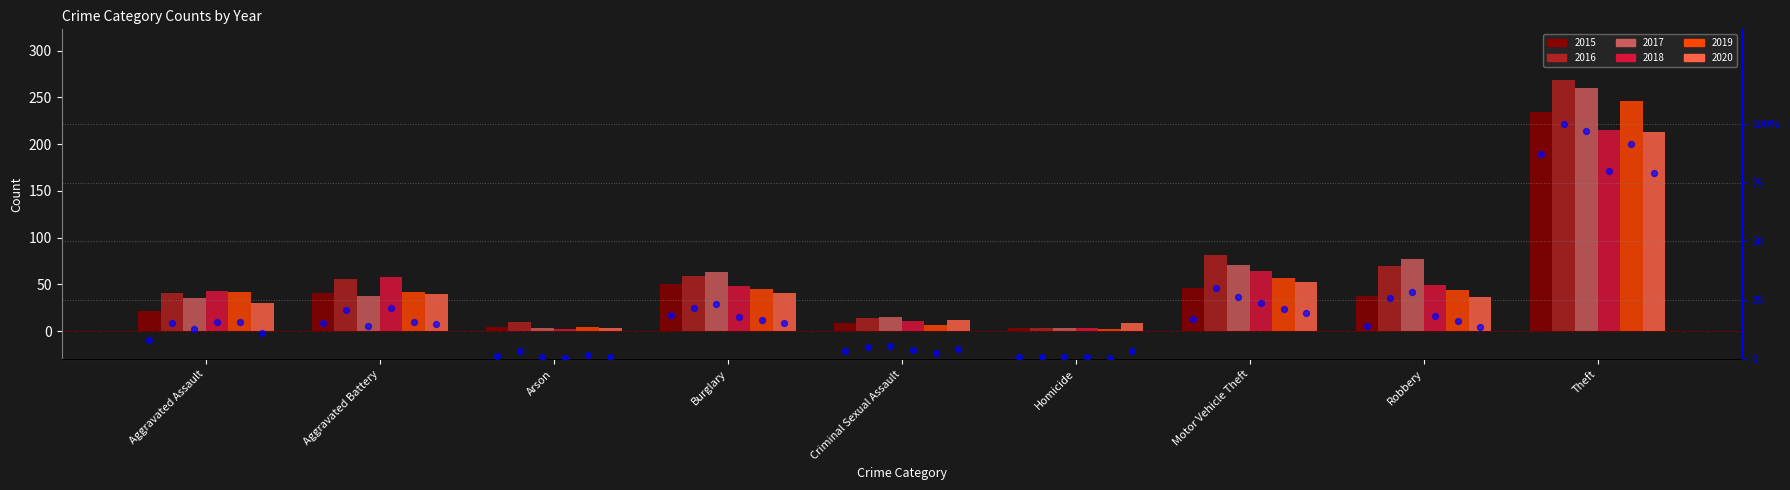

Which series has the largest total across all categories?

2016 norm